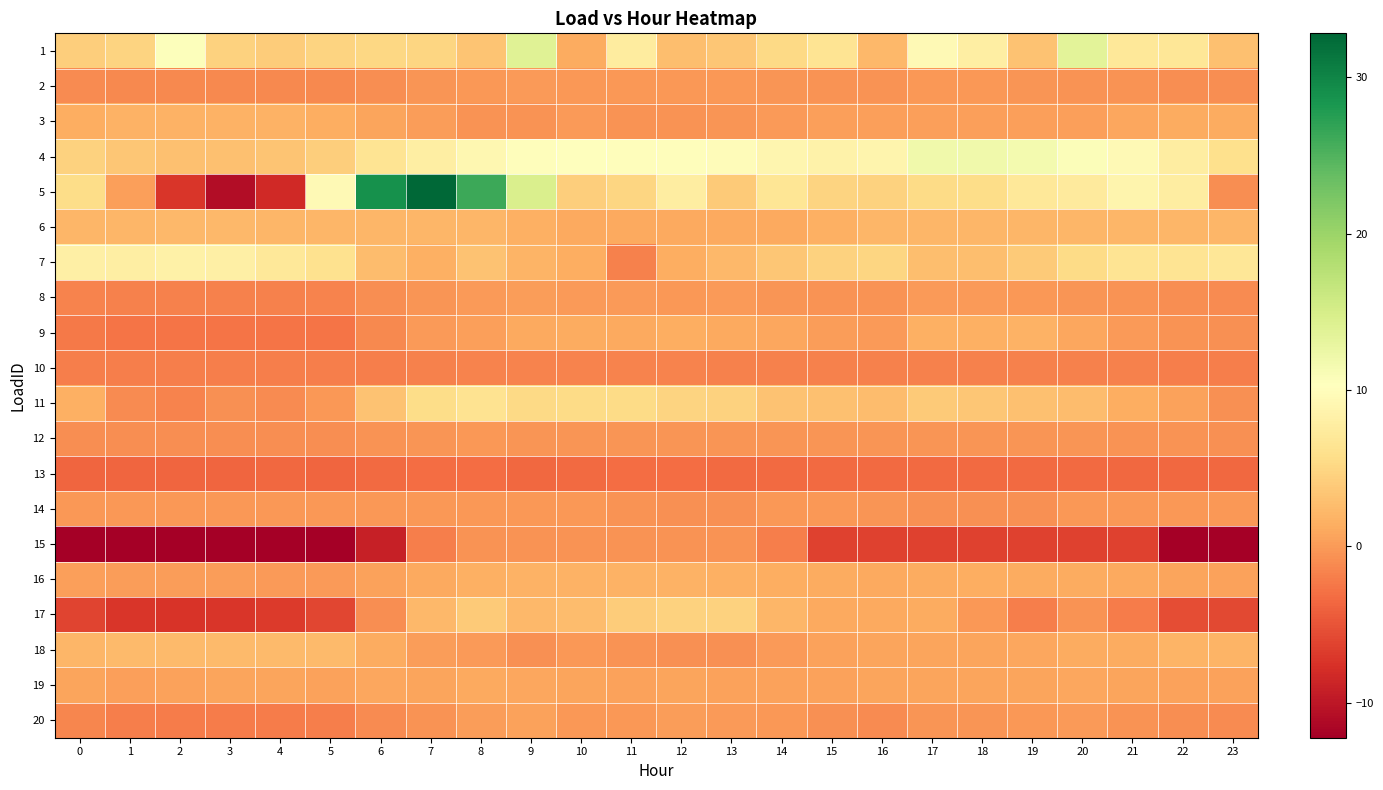

Which series has the widest spread of values?

5